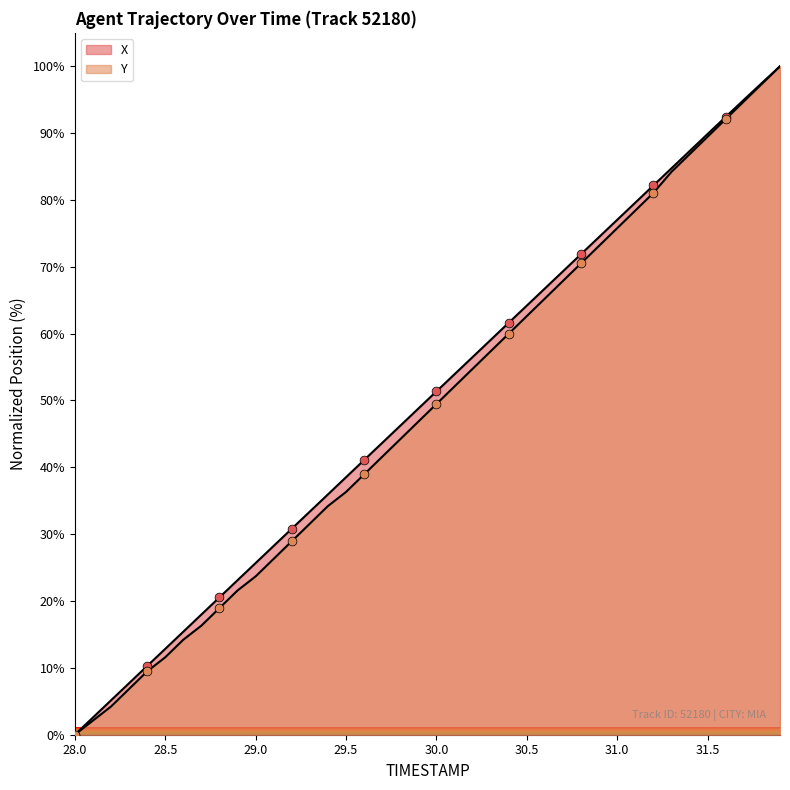

What are all the series names shown in the legend?

X, Y